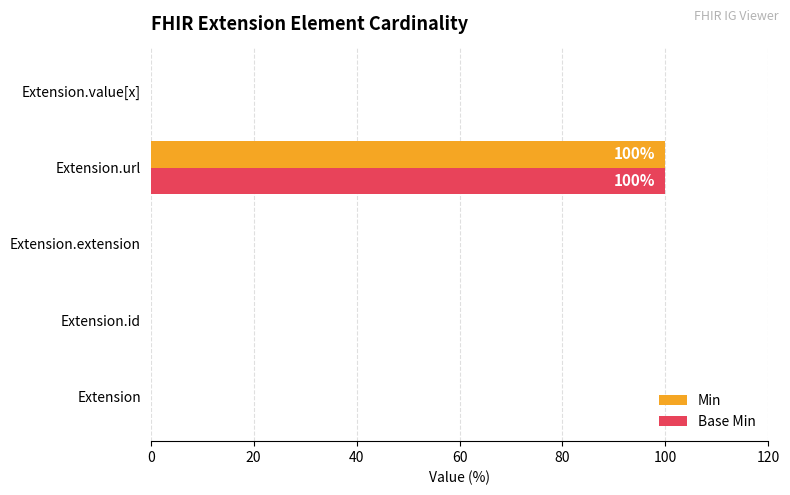

At which category is the sum across all series the highest?

Extension.url